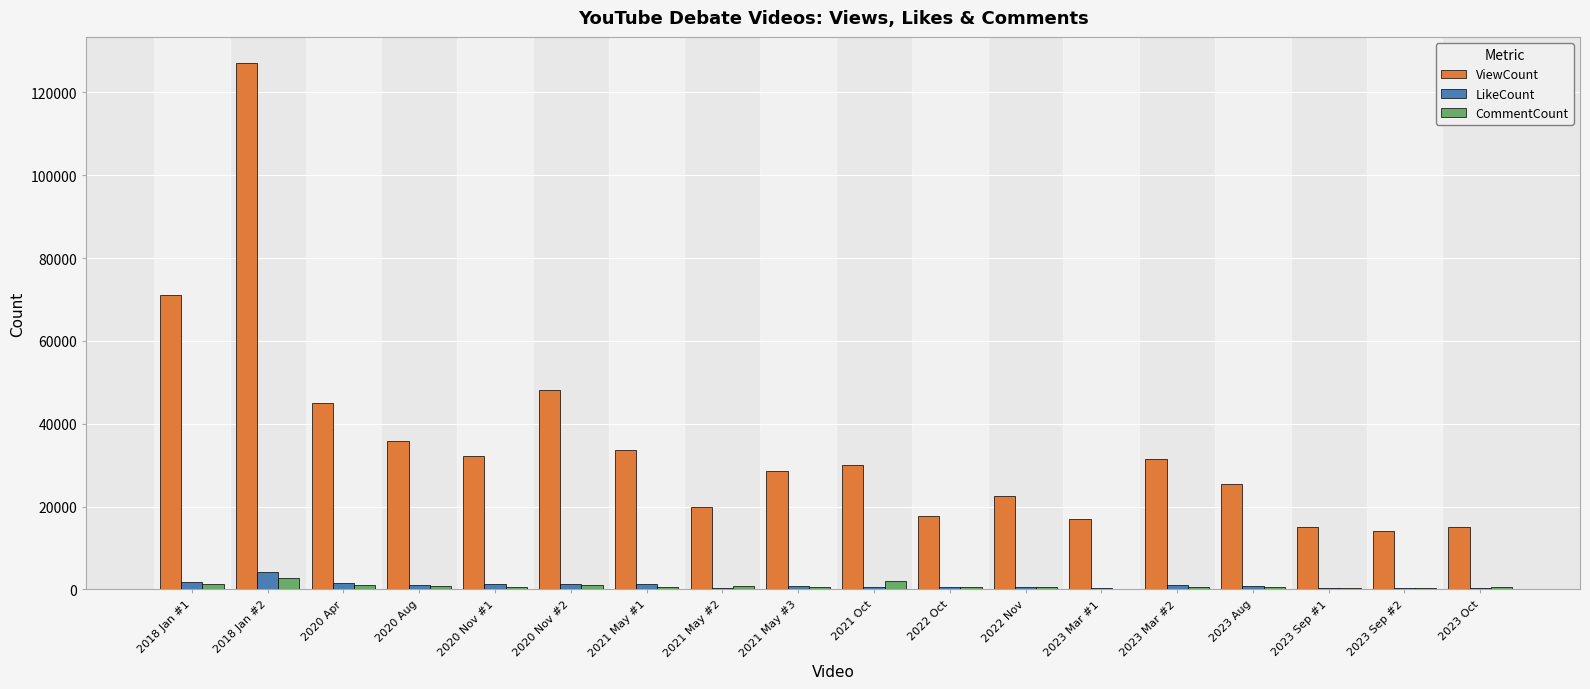

Is the value of CommentCount at 2021 May #1 greater than the value of ViewCount at 2023 Mar #2?

No